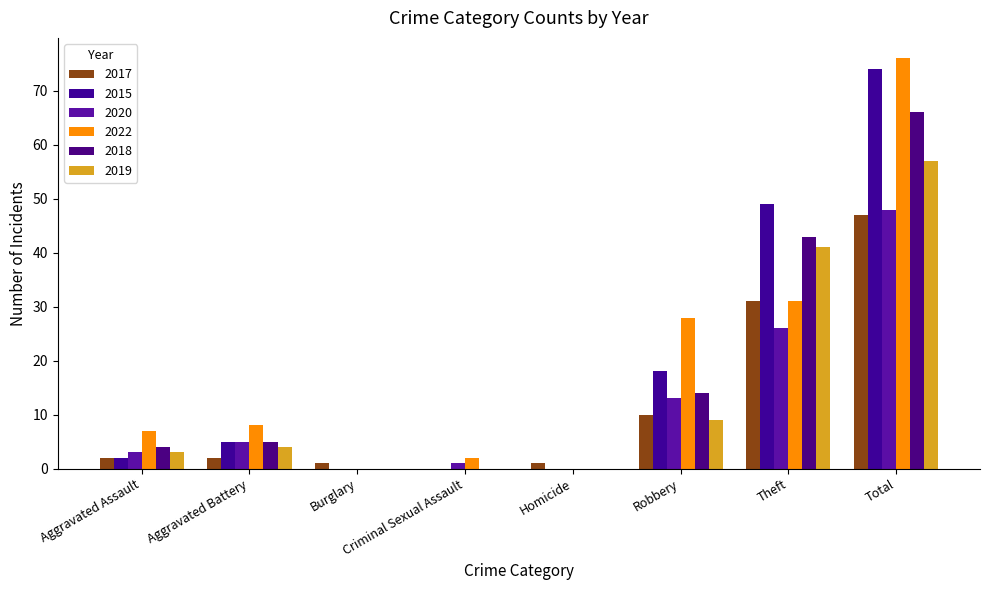

The value of 2022 at Aggravated Battery is 4. True or false?

False